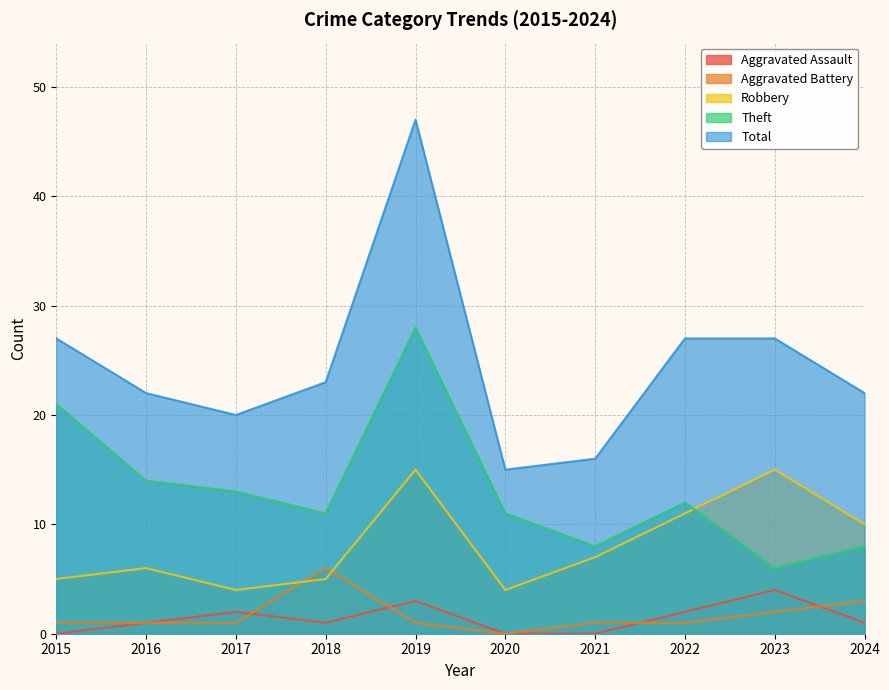

The Aggravated Battery series shows 0 at 2019. True or false?

False